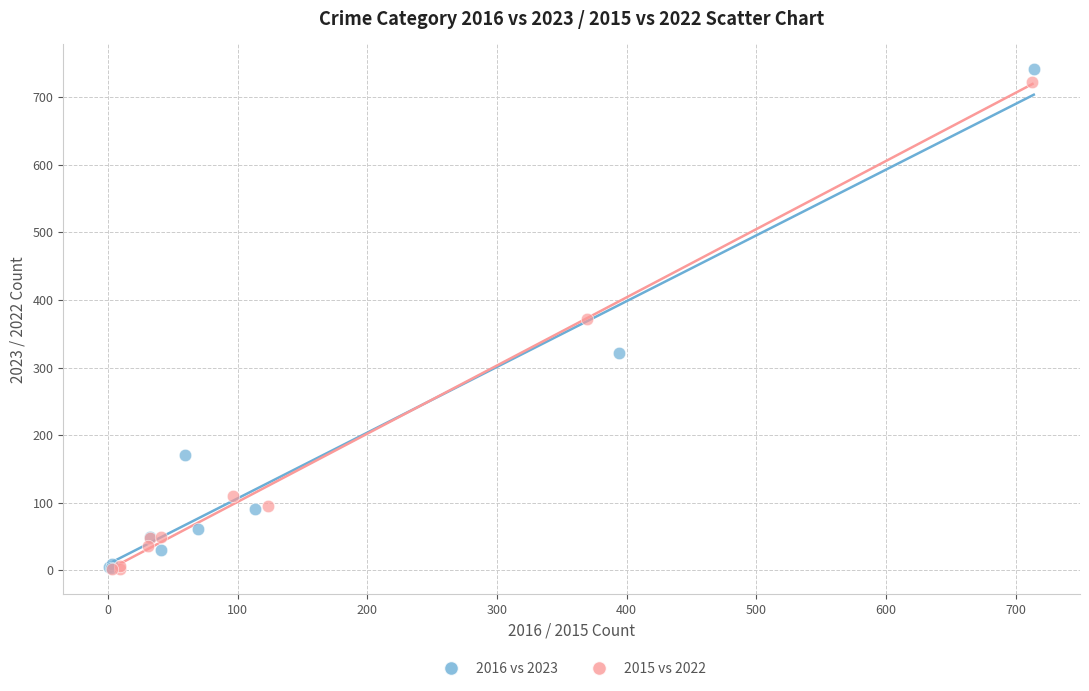

Which series has the largest Y range (max minus min)?

2016 vs 2023